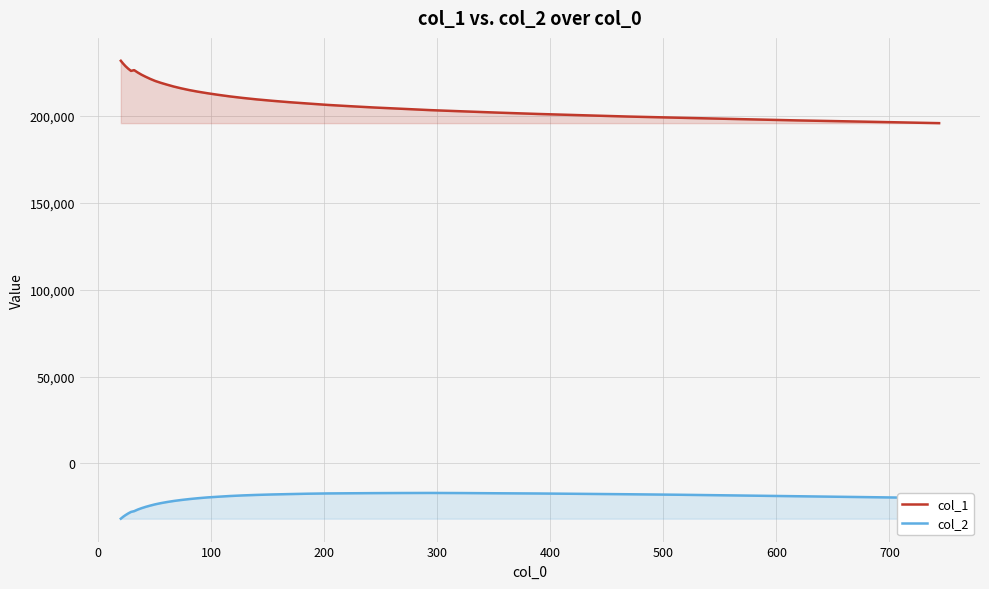

What is the smallest value displayed?

-31768.9